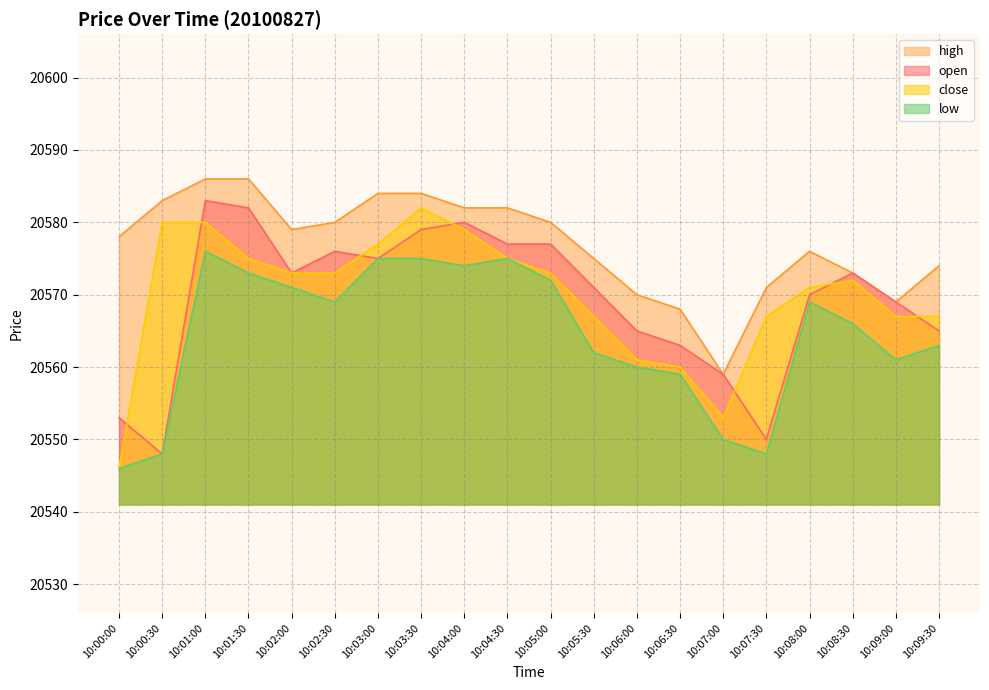

At which category does the chart reach its minimum across all series?

10:00:00